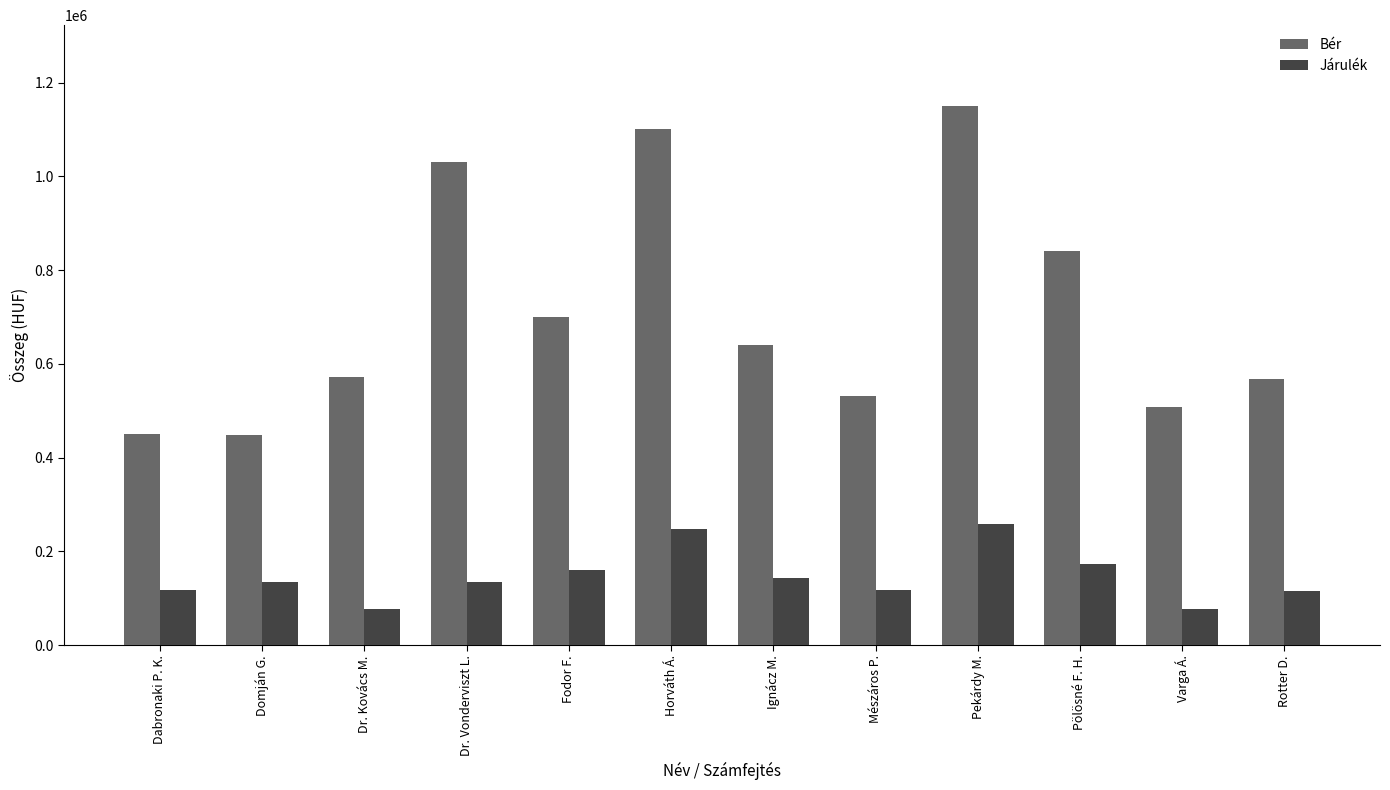

Rank the series by their maximum value, from lowest to highest.

Járulék, Bér